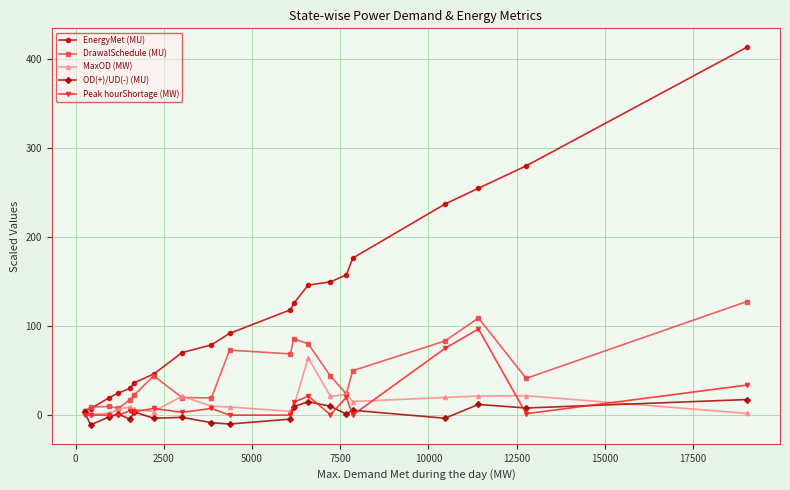

Which series ends up on top after the final intersection of DrawalSchedule (MU) and EnergyMet (MU)?

EnergyMet (MU)